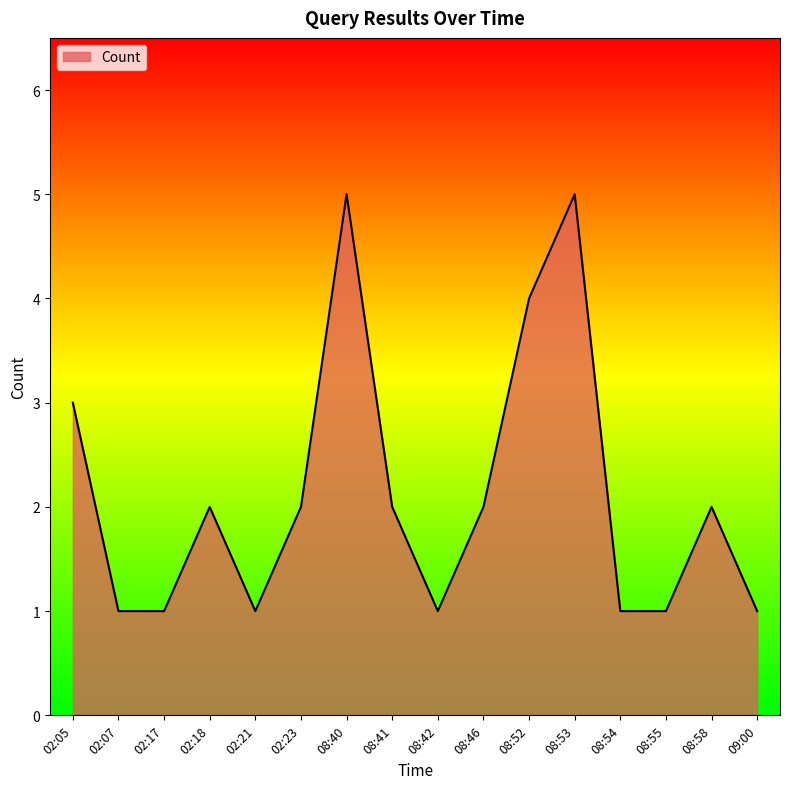

Which has a higher value, 08:46 or 02:07?

08:46